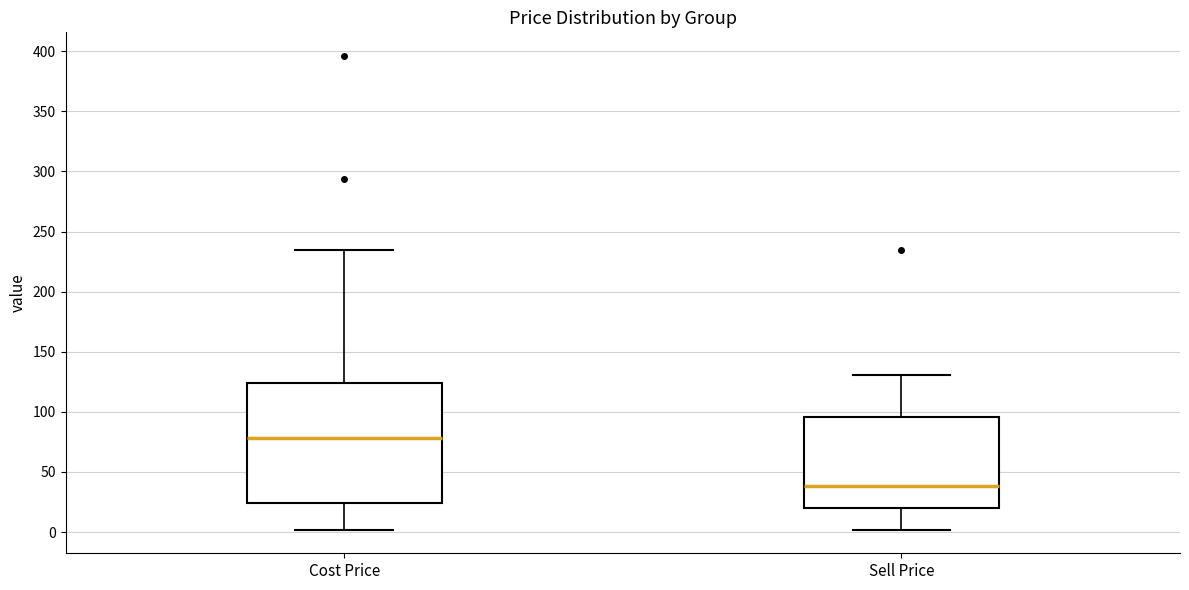

Reading left to right, transcribe this box plot: for each box, give where its median line is, the range the box spans, and where its two whiskers end, as read against the y-axis. The values are not printed on the chart, so give them approximately, as read against the axis.

Cost Price: median 80, box 25 to 125, whiskers 0 to 235
Sell Price: median 40, box 20 to 95, whiskers 0 to 130